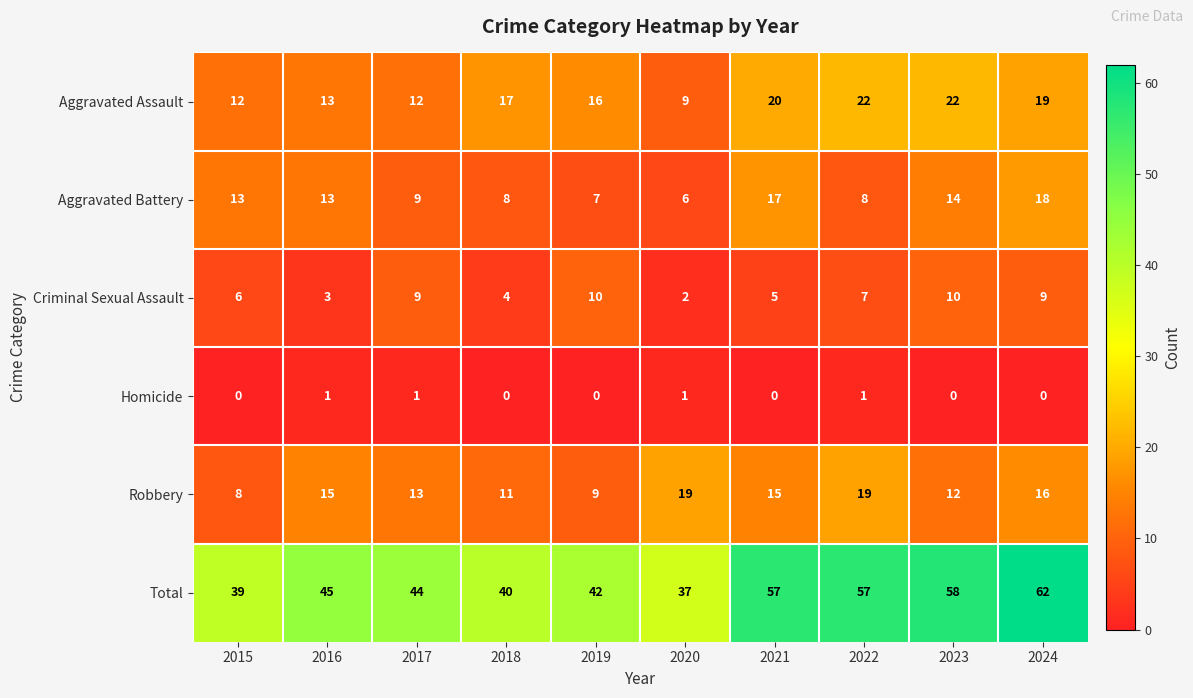

Is it true that Robbery equals 13 at 2017?

True